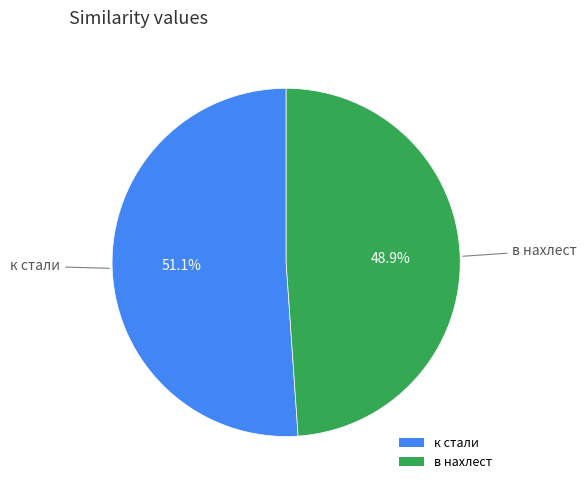

To the nearest percent, what is the combined percentage of к стали and в нахлест?

100%